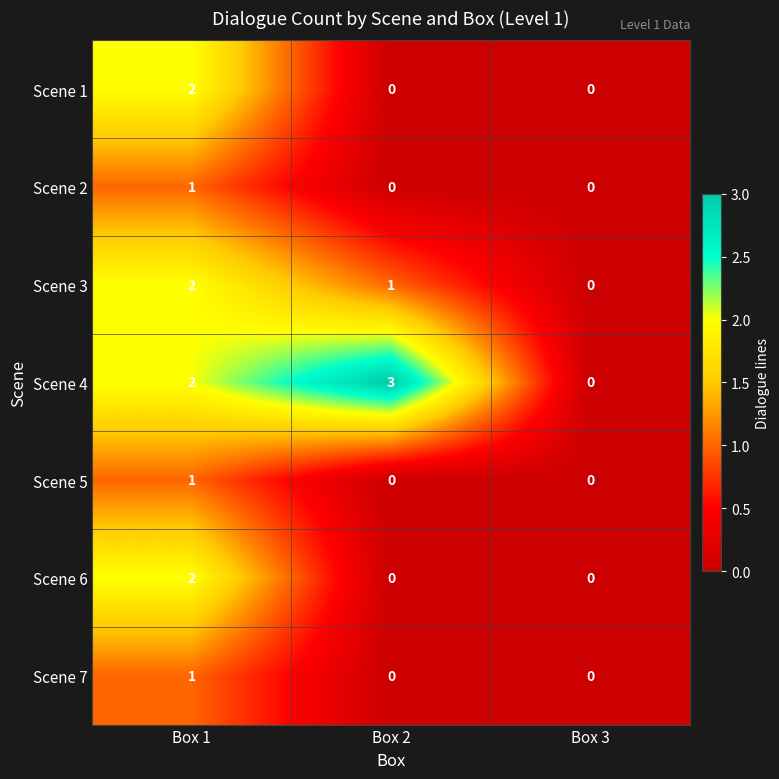

Count the Scene 5 values in the range 0 to 1.

3